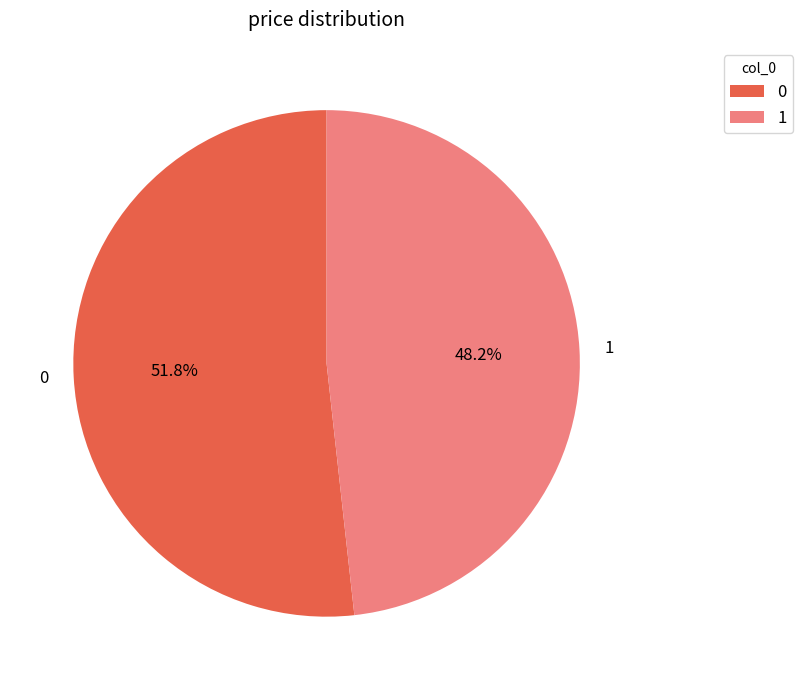

Which category has the smallest portion of the pie?

1